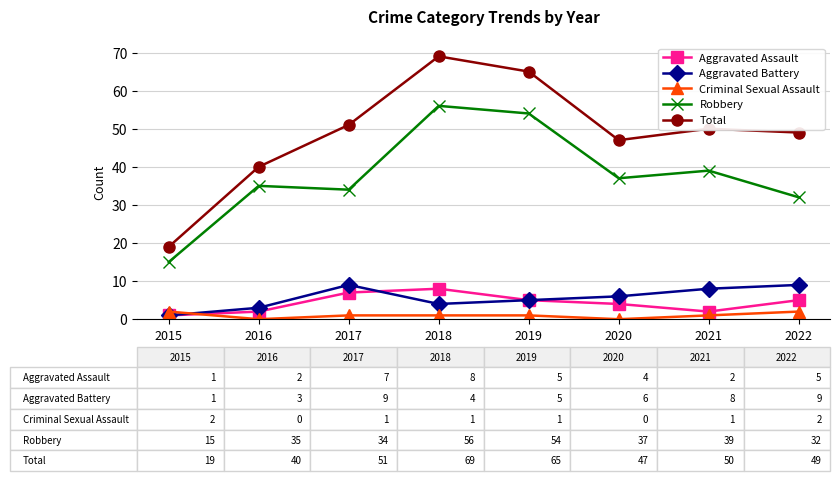

At how many categories does at least one series exceed 53?

2